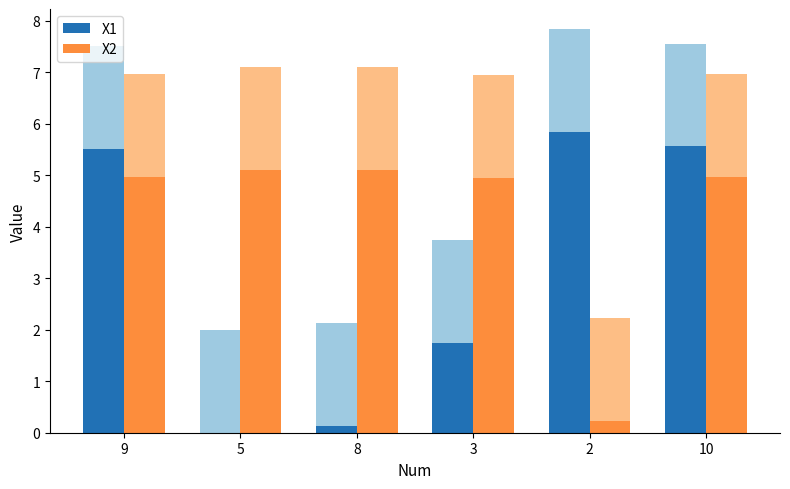

The value of X2 at 8 is 1.5. True or false?

False